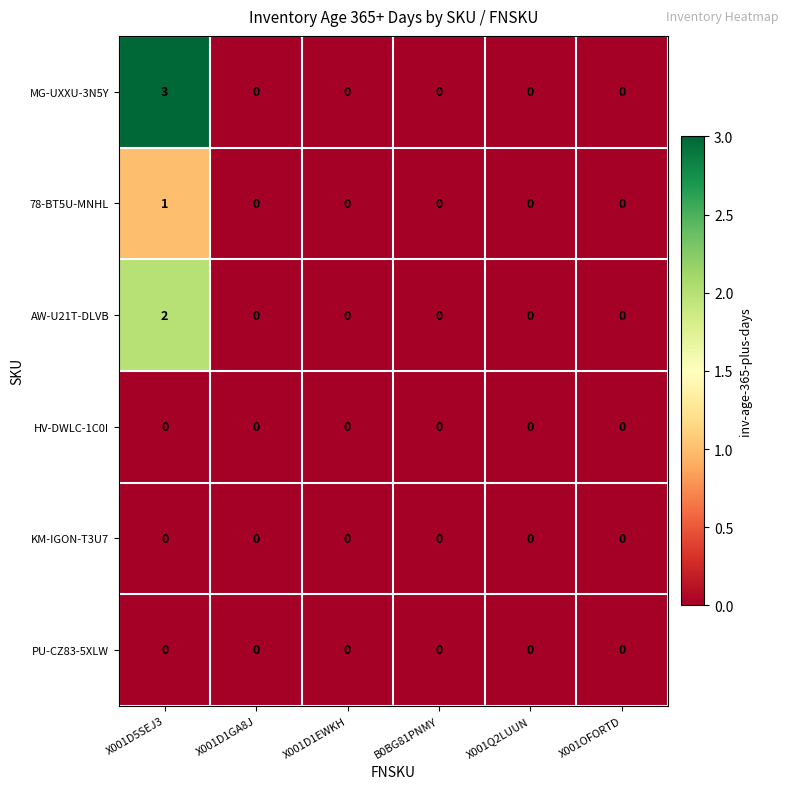

Is the value of HV-DWLC-1C0I at X001D5SEJ3 greater than the value of 78-BT5U-MNHL at X001D5SEJ3?

No